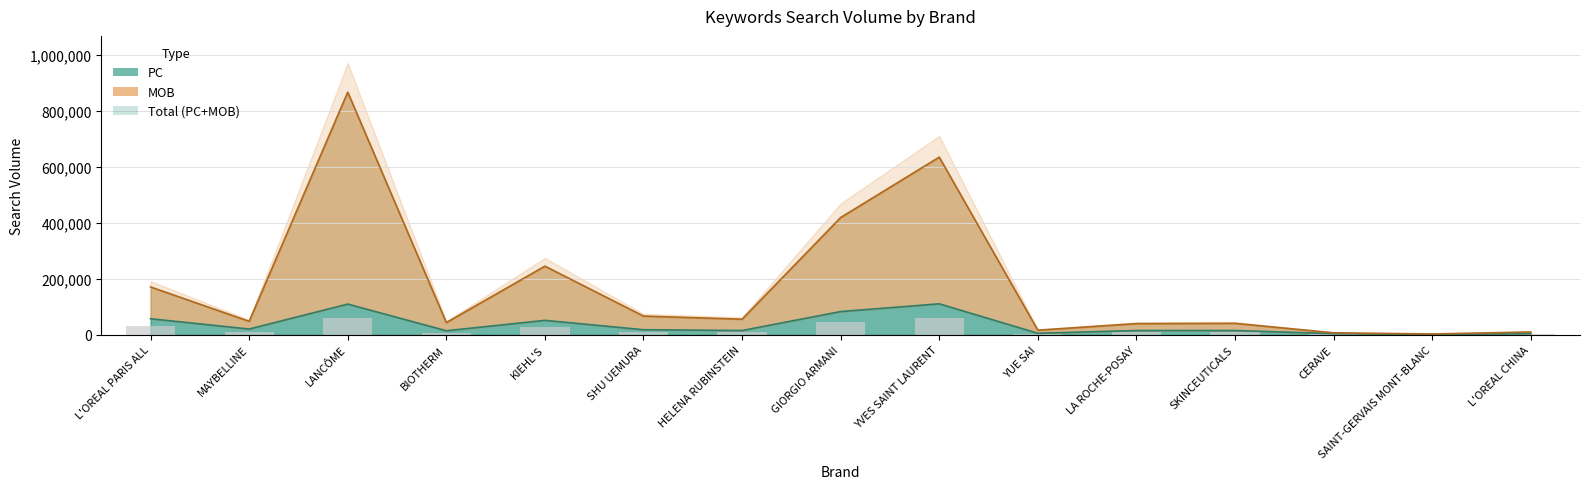

Between MAYBELLINE and YVES SAINT LAURENT, which series saw the biggest shift?

MOB